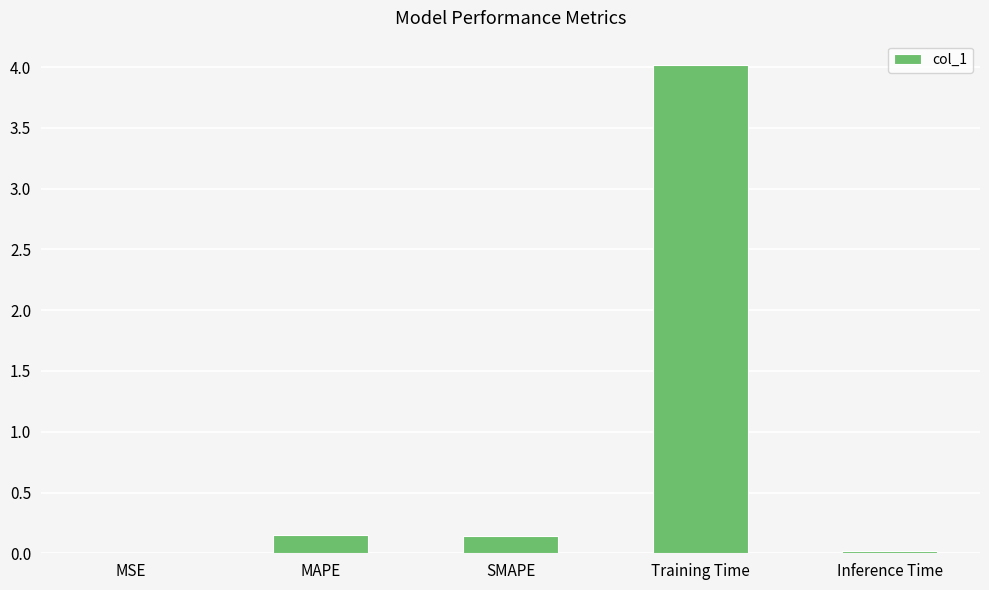

At which category does the chart reach its peak across all series?

Training Time